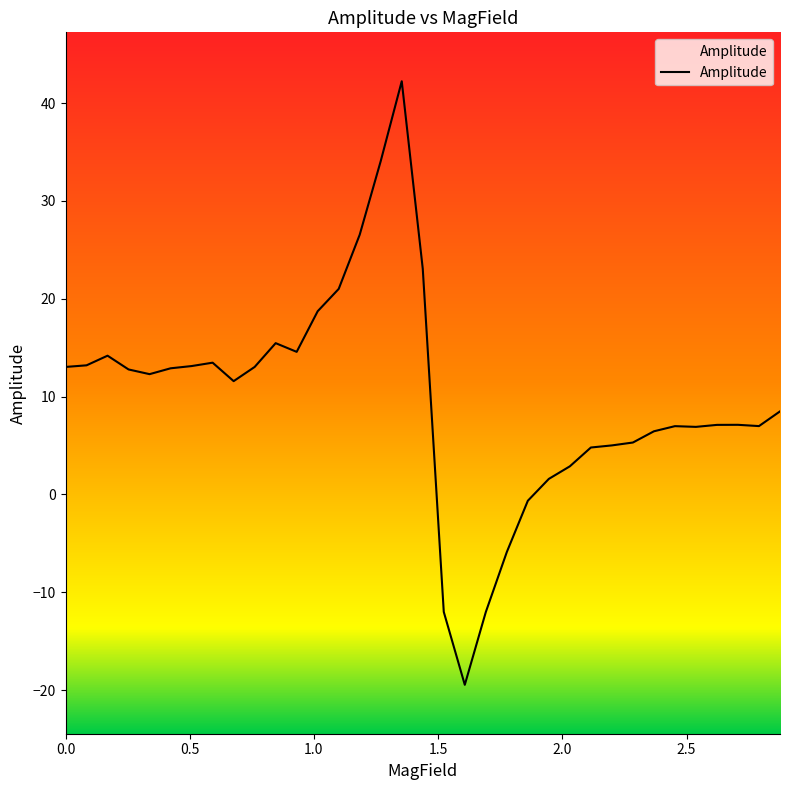

What is the minimum value shown in the chart?

-19.5